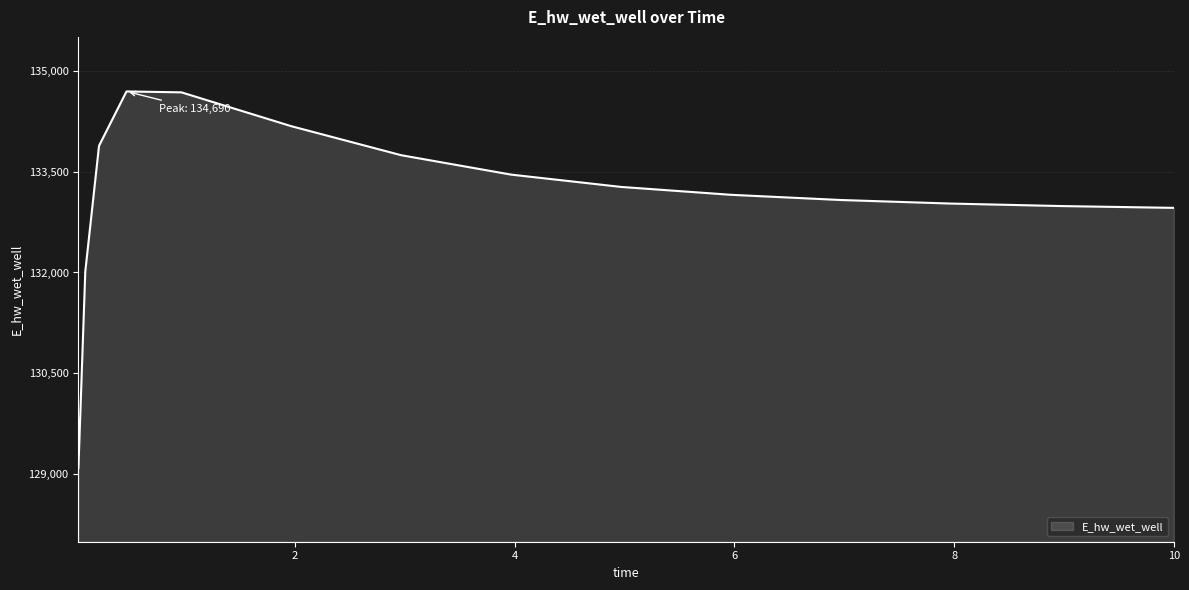

What is the maximum value shown in the chart?

134689.6